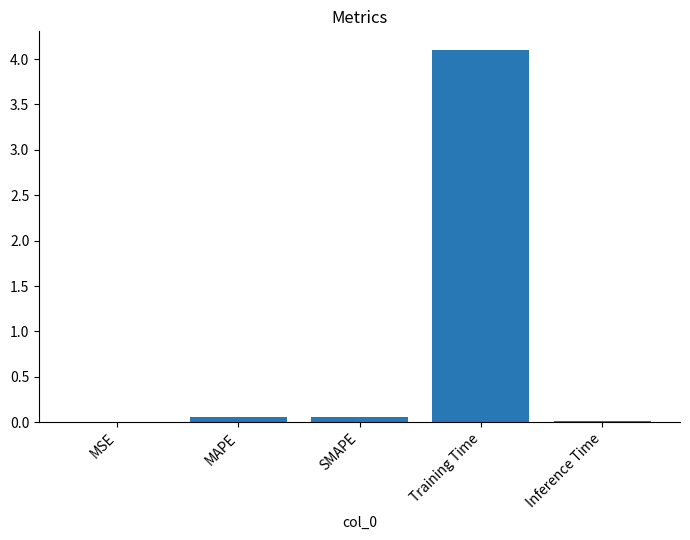

Which has a higher value, MAPE or Training Time?

Training Time